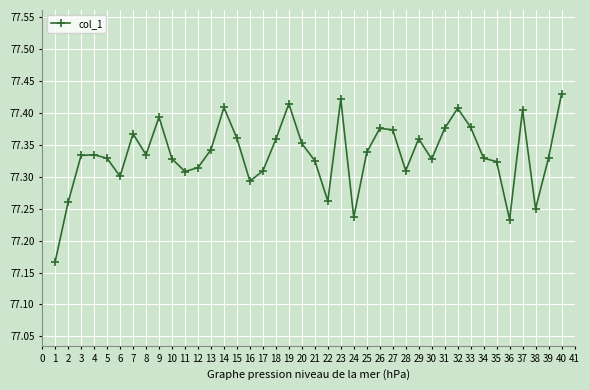

What is the difference between the maximum and minimum values?

0.3